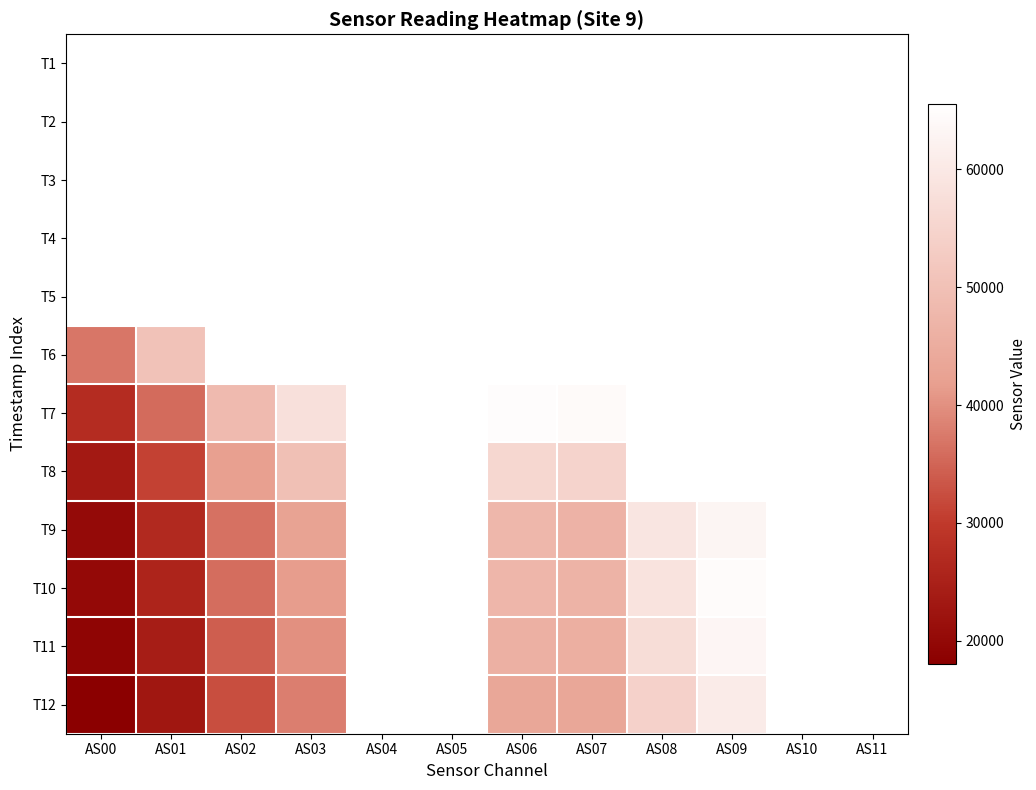

Reading left to right, extract all data points from this chart.

T1: AS00=65535	AS01=65535	AS02=65535	AS03=65535	AS04=65535	AS05=65535	AS06=65535	AS07=65535	AS08=65535	AS09=65535	AS10=65535	AS11=65535
T2: AS00=65535	AS01=65535	AS02=65535	AS03=65535	AS04=65535	AS05=65535	AS06=65535	AS07=65535	AS08=65535	AS09=65535	AS10=65535	AS11=65535
T3: AS00=65535	AS01=65535	AS02=65535	AS03=65535	AS04=65535	AS05=65535	AS06=65535	AS07=65535	AS08=65535	AS09=65535	AS10=65535	AS11=65535
T4: AS00=65535	AS01=65535	AS02=65535	AS03=65535	AS04=65535	AS05=65535	AS06=65535	AS07=65535	AS08=65535	AS09=65535	AS10=65535	AS11=65535
T5: AS00=65535	AS01=65535	AS02=65535	AS03=65535	AS04=65535	AS05=65535	AS06=65535	AS07=65535	AS08=65535	AS09=65535	AS10=65535	AS11=65535
T6: AS00=37002	AS01=50355	AS02=65535	AS03=65535	AS04=65535	AS05=65535	AS06=65535	AS07=65535	AS08=65535	AS09=65535	AS10=65535	AS11=65535
T7: AS00=27365	AS01=35807	AS02=48586	AS03=58020	AS04=65535	AS05=65535	AS06=64950	AS07=64344	AS08=65535	AS09=65535	AS10=65535	AS11=65535
T8: AS00=23519	AS01=30884	AS02=41915	AS03=49872	AS04=65535	AS05=65535	AS06=55692	AS07=54721	AS08=65535	AS09=65535	AS10=65535	AS11=65535
T9: AS00=20413	AS01=26697	AS02=36536	AS03=42616	AS04=65535	AS05=65535	AS06=47722	AS07=46463	AS08=59046	AS09=63080	AS10=65535	AS11=65535
T10: AS00=20112	AS01=25686	AS02=35998	AS03=41593	AS04=65535	AS05=65535	AS06=47489	AS07=46775	AS08=58610	AS09=64500	AS10=65535	AS11=65535
T11: AS00=19167	AS01=24337	AS02=34278	AS03=40013	AS04=65535	AS05=65535	AS06=45934	AS07=45620	AS08=57070	AS09=63198	AS10=65535	AS11=65535
T12: AS00=18049	AS01=22921	AS02=32339	AS03=37906	AS04=65535	AS05=65535	AS06=43547	AS07=43577	AS08=54258	AS09=60657	AS10=65535	AS11=65535